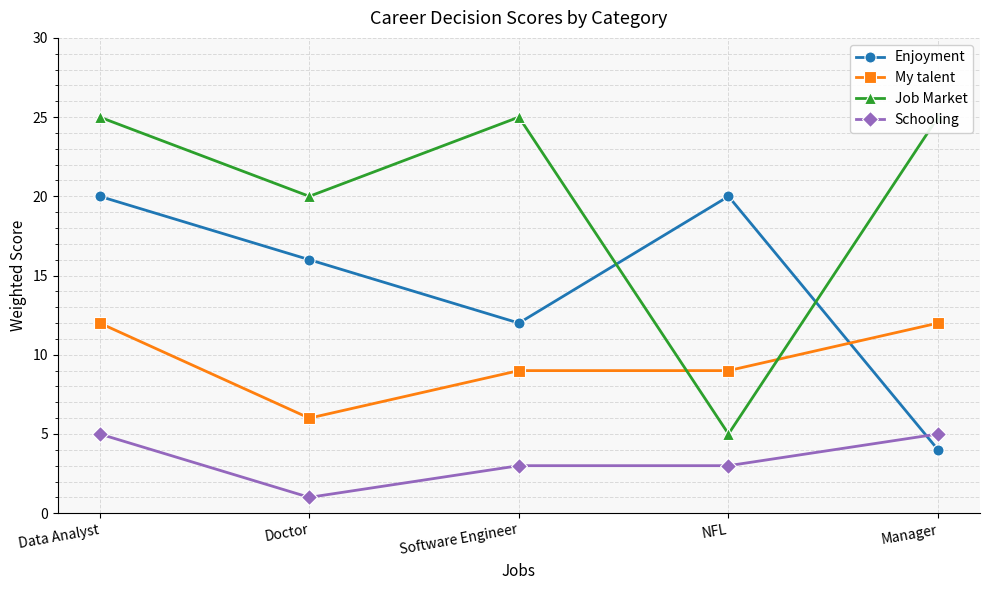

What is the minimum value for My talent?

6